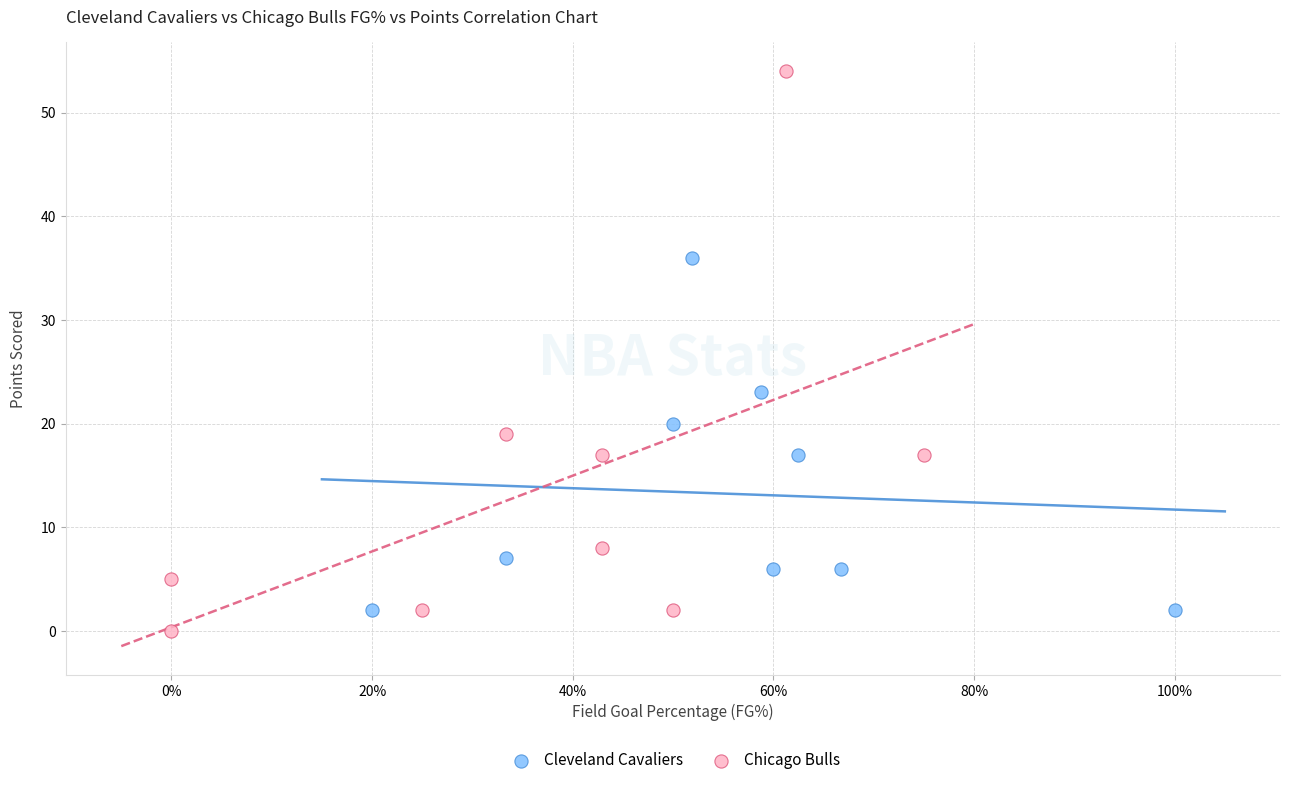

Which series contains the lowest Y value?

Chicago Bulls